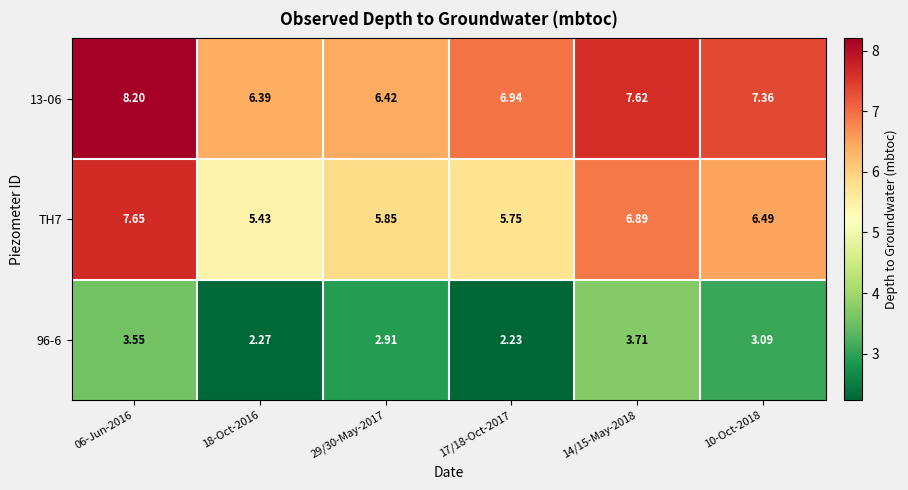

Is the value of TH7 at 17/18-Oct-2017 greater than the value of 96-6 at 18-Oct-2016?

Yes